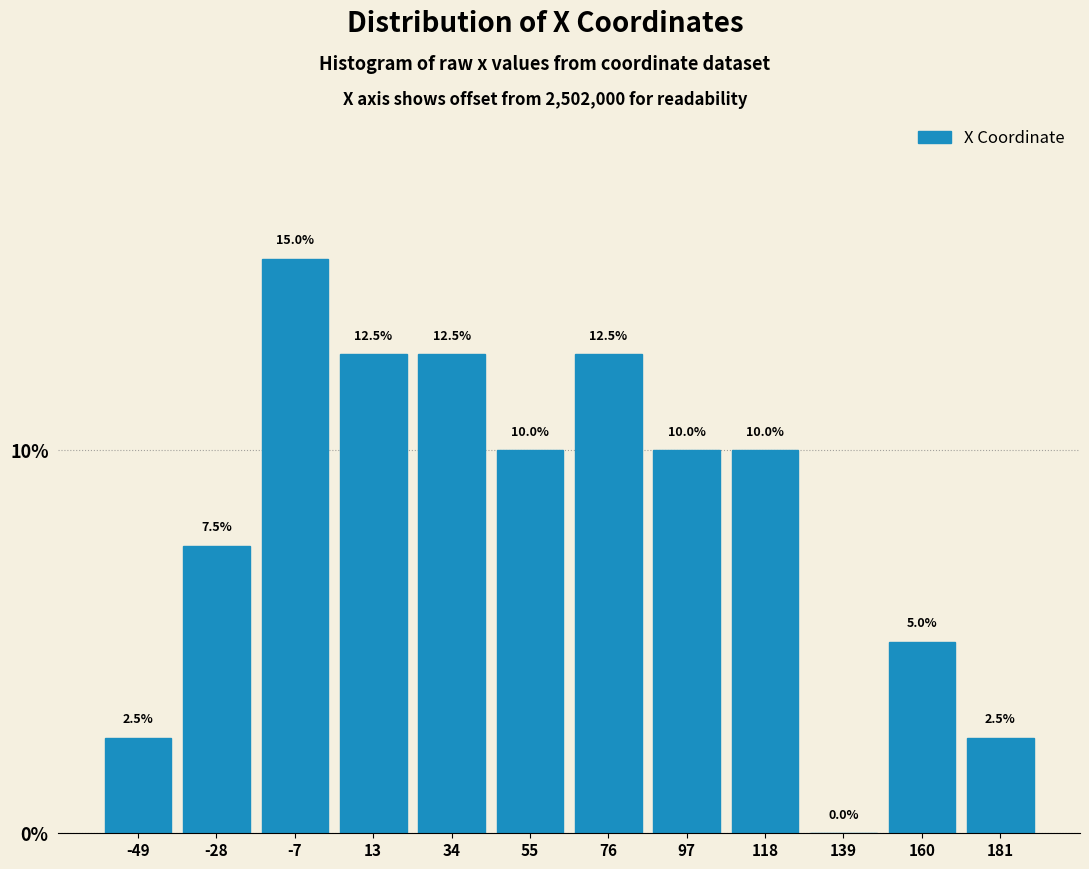

Reading left to right, transcribe all the data shown in this chart.

-49=2.5	-28=7.5	-7=15.0	13=12.5	34=12.5	55=10.0	76=12.5	97=10.0	118=10.0	139=0.0	160=5.0	181=2.5